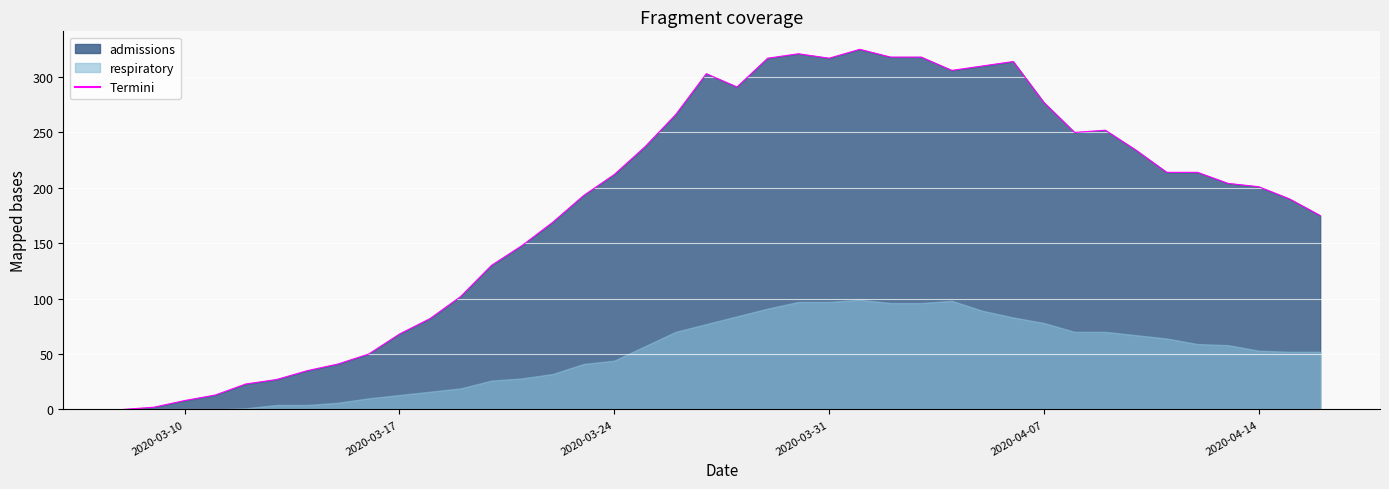

What is the sum of the values at 2020-04-04 and 2020-03-31?

623